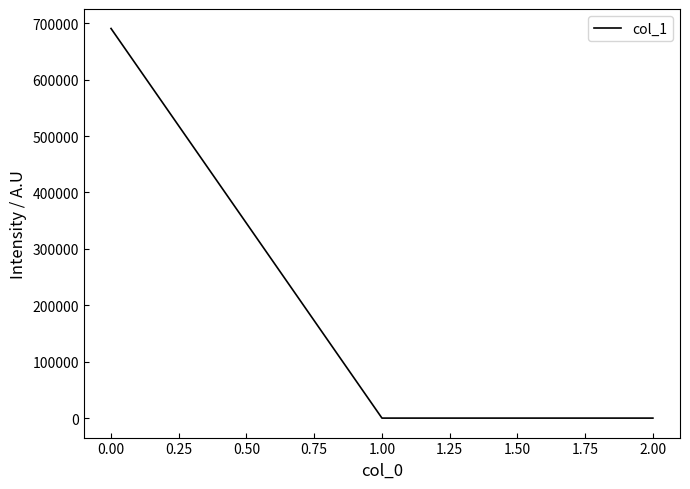

What is the average value?

230204.1